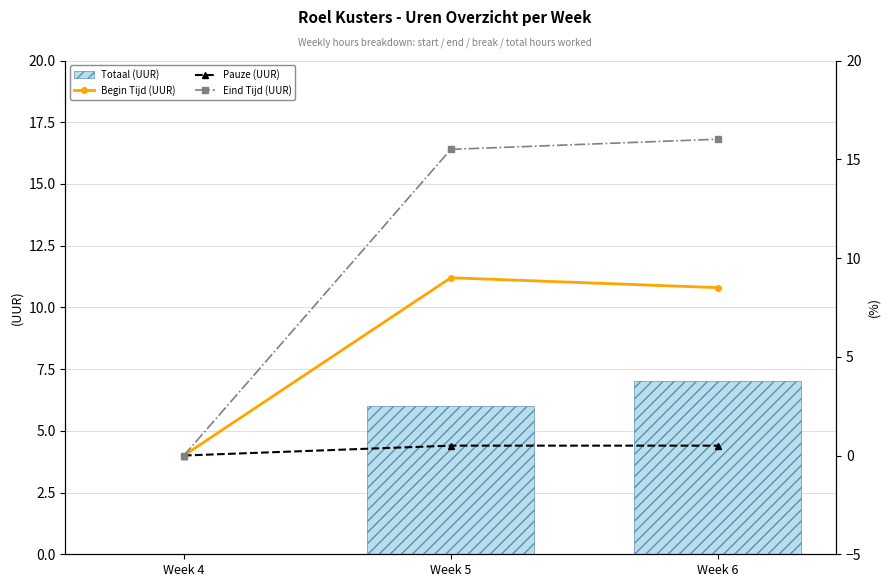

The value of Eind Tijd (UUR) at Week 4 is 0.0. True or false?

True